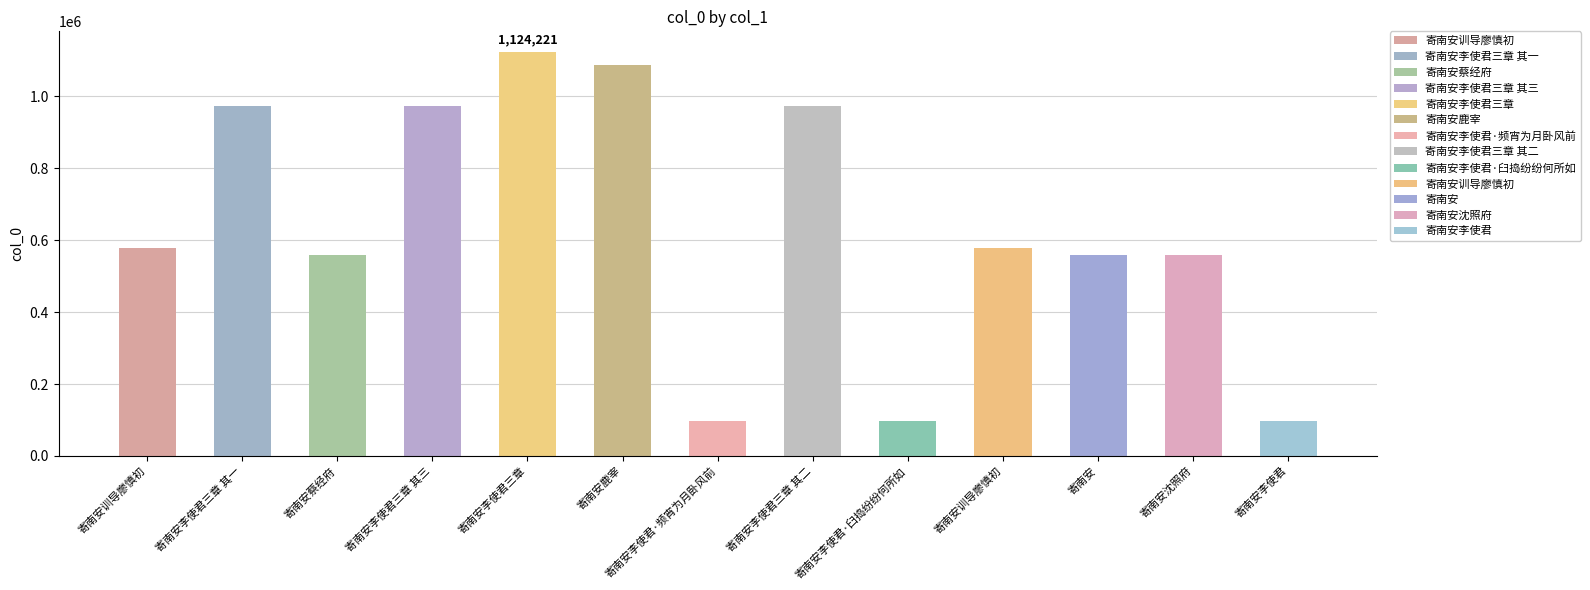

Which has a higher value, 寄南安李使君三章 or 寄南安蔡经府?

寄南安李使君三章